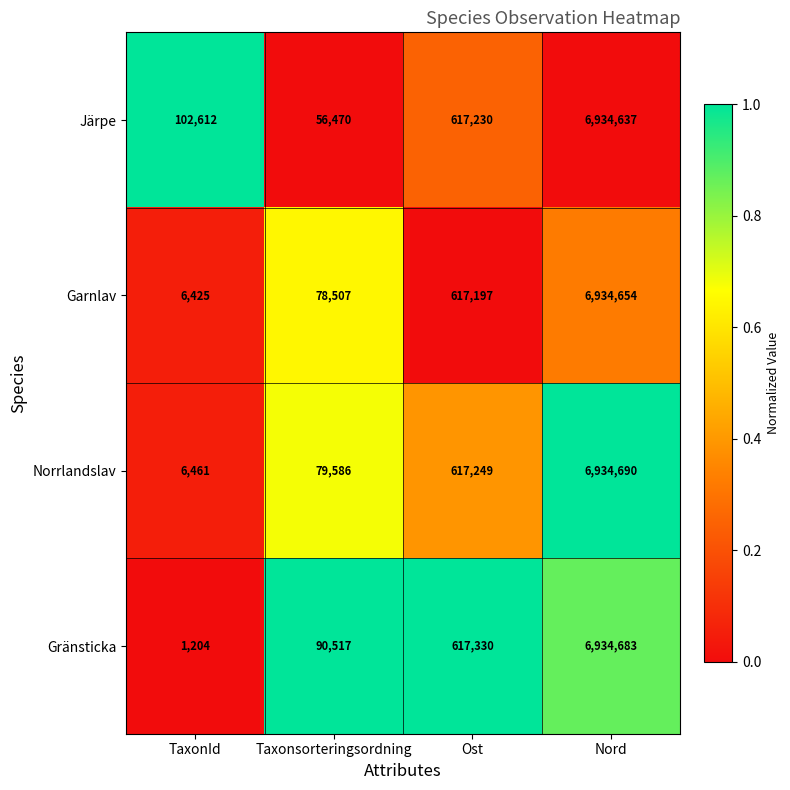

Is it true that Gränsticka equals 144125 at Taxonsorteringsordning?

False